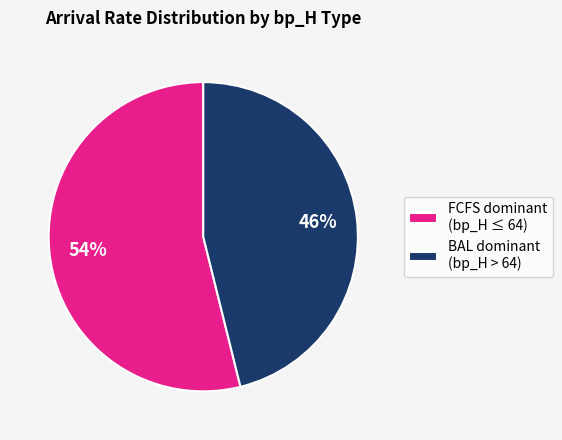

Which has a higher value, FCFS dominant (bp_H ≤ 64) or BAL dominant (bp_H > 64)?

FCFS dominant (bp_H ≤ 64)